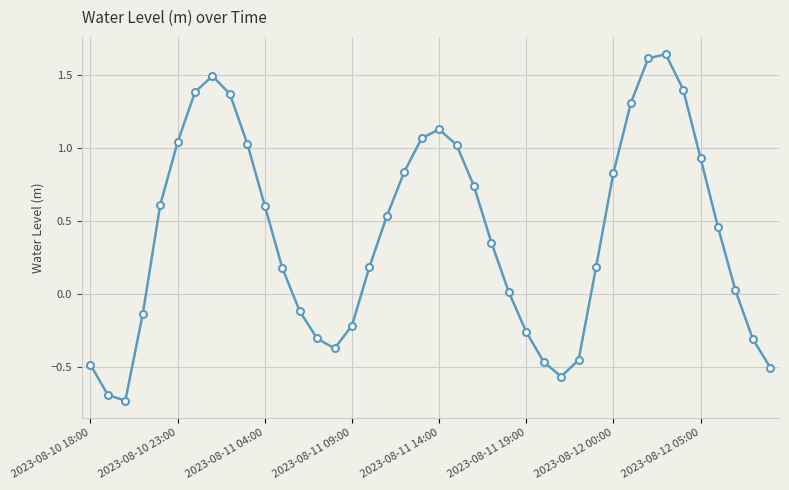

What is the difference between the maximum and second lowest values?

2.3